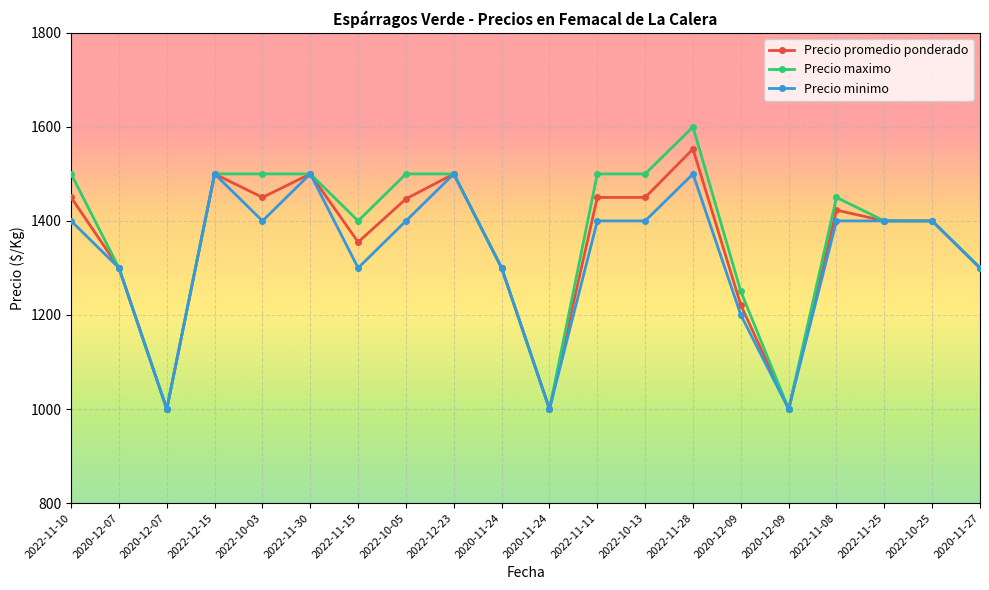

At how many categories does at least one series exceed 1230?

17